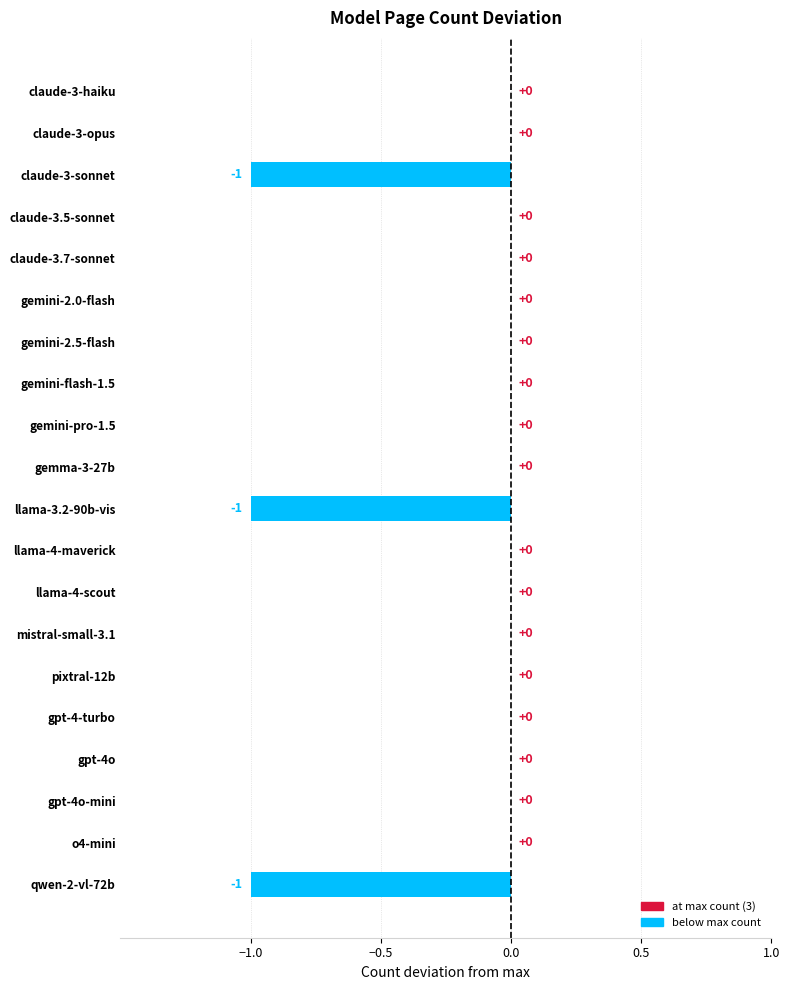

What is the sum of all values?

-3